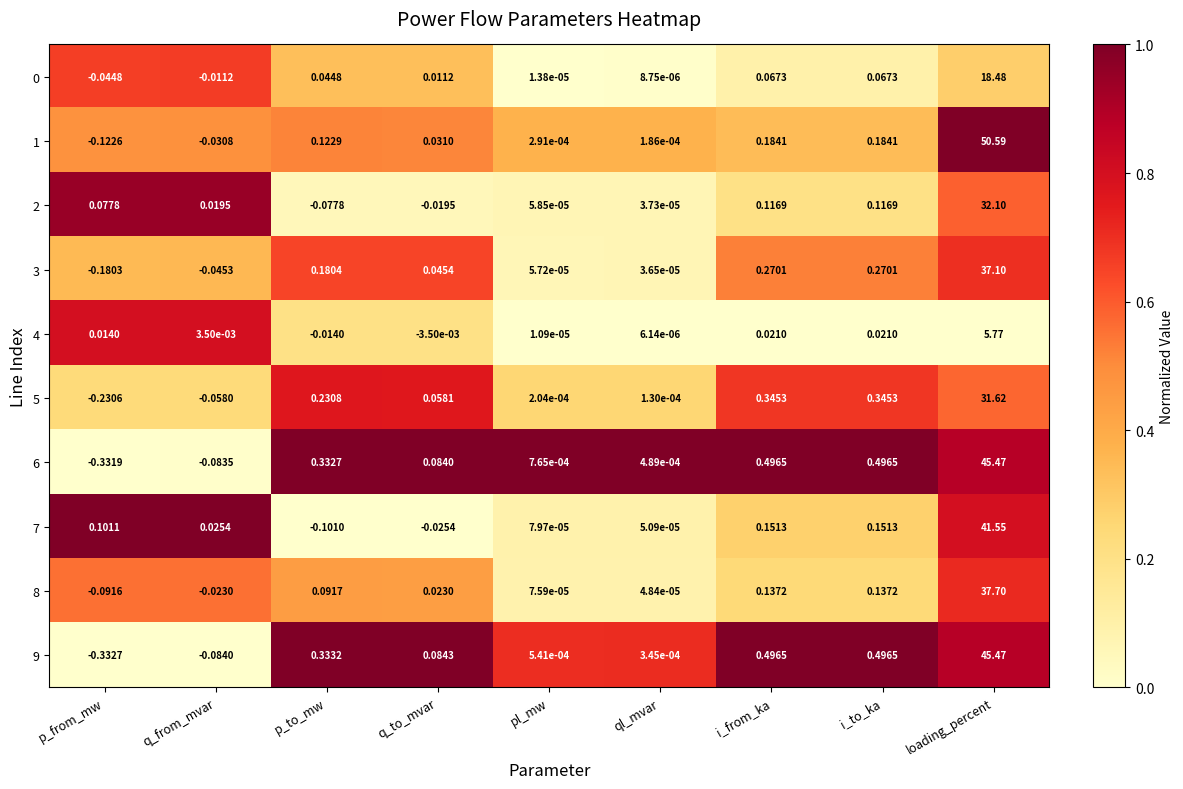

Which category has the highest value across all series?

loading_percent